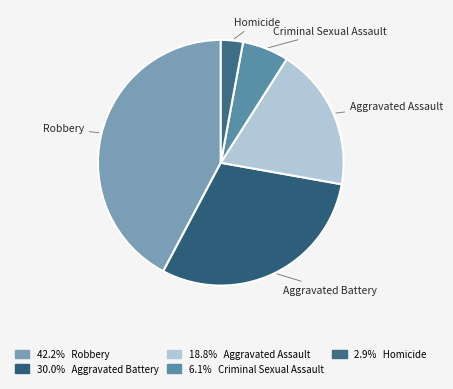

Rank the categories by value from lowest to highest.

Homicide, Criminal Sexual Assault, Aggravated Assault, Aggravated Battery, Robbery